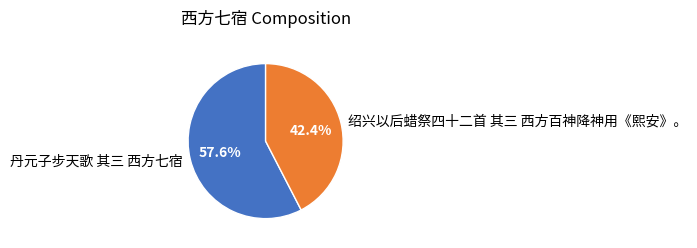

To the nearest percent, what is the difference between the largest and smallest slice percentages?

15%